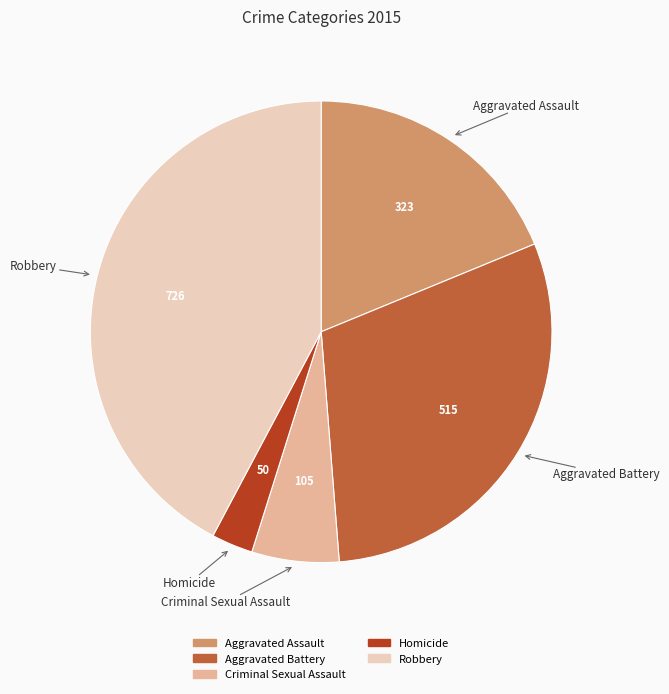

How many segments does this pie chart have?

5